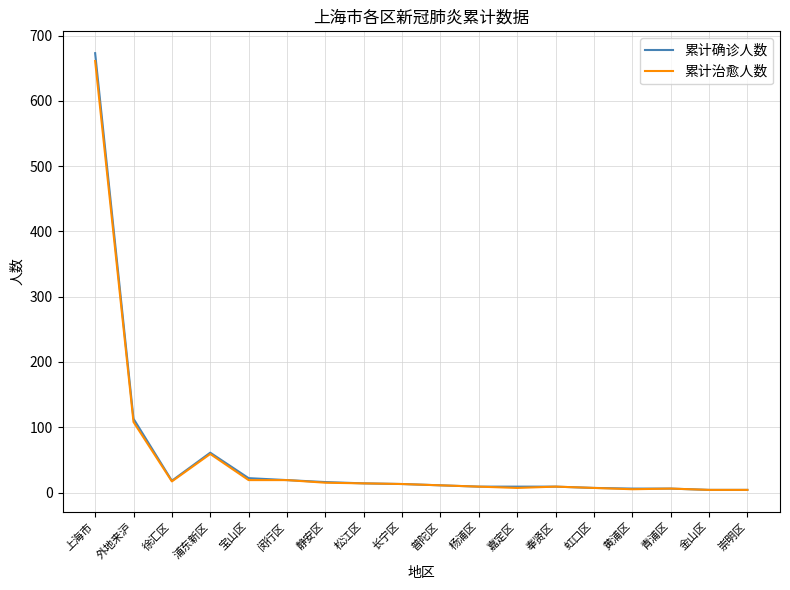

Is it true that 累计治愈人数 equals 66 at 外地来沪?

False